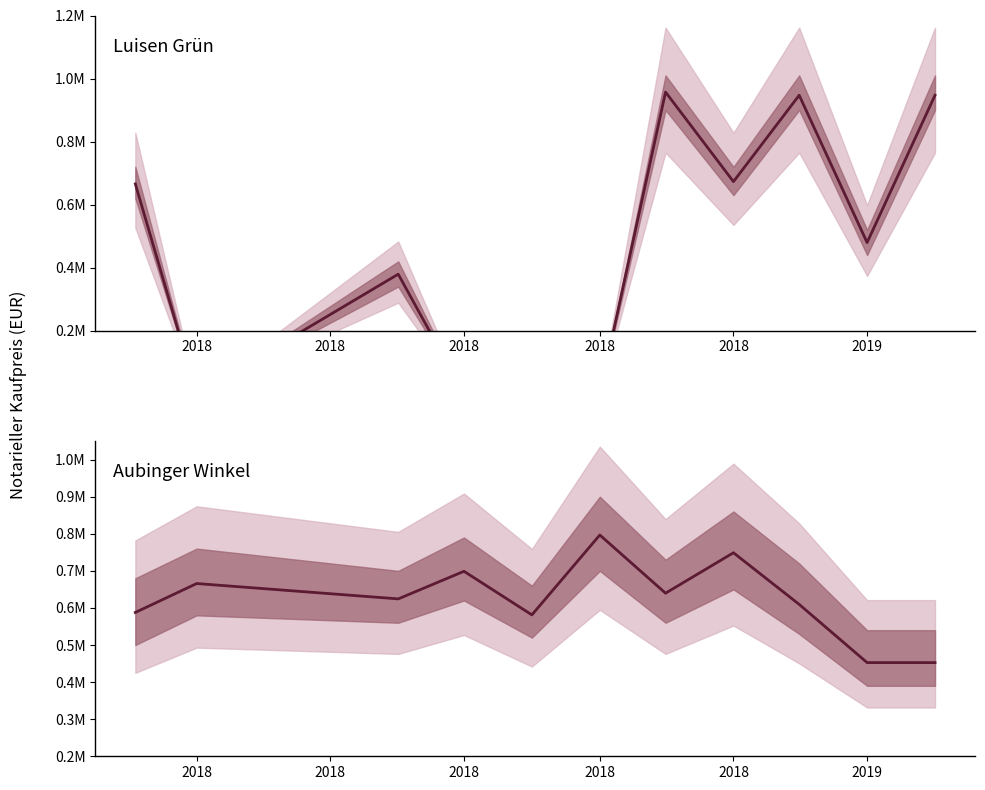

Which series has the widest spread of values?

Luisen Grün